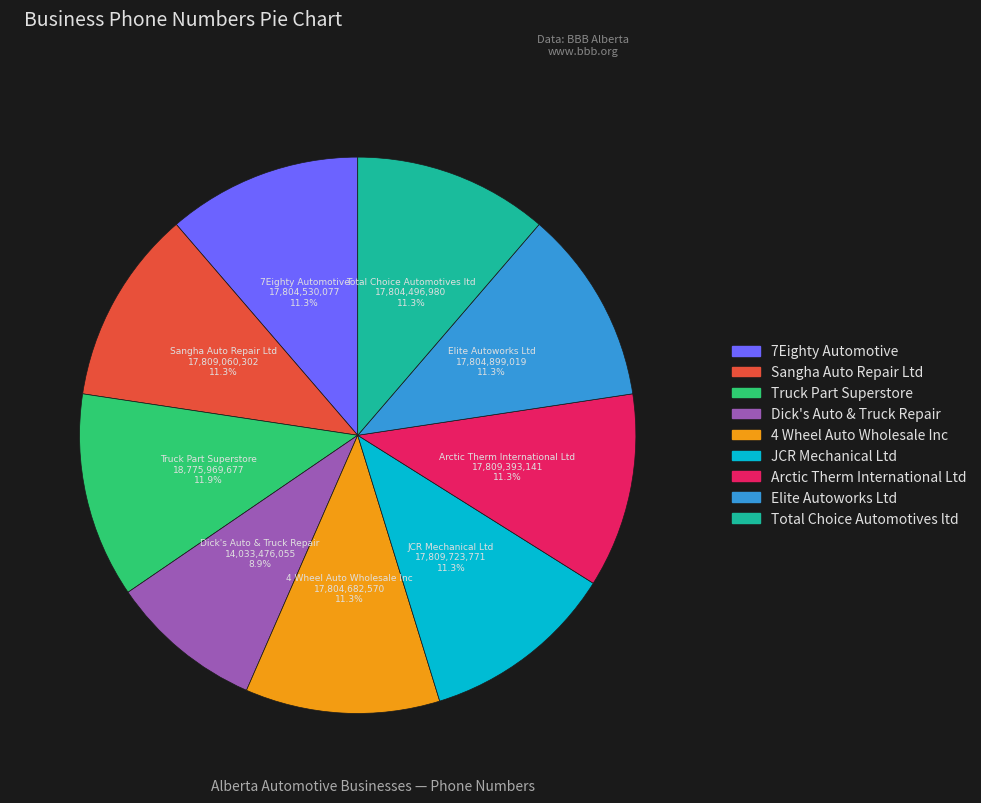

What is the total percentage of Arctic Therm International Ltd and Total Choice Automotives ltd?

22.6%